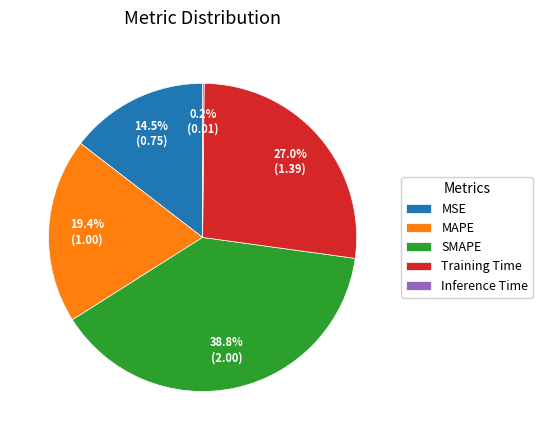

Does MAPE account for over 50% of the chart?

No